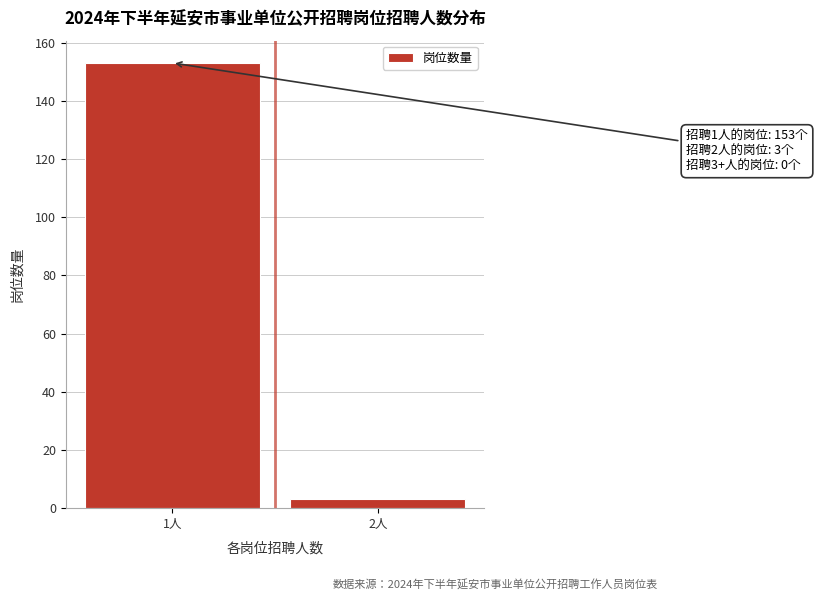

Reading left to right, transcribe all the data shown in this chart.

153	3